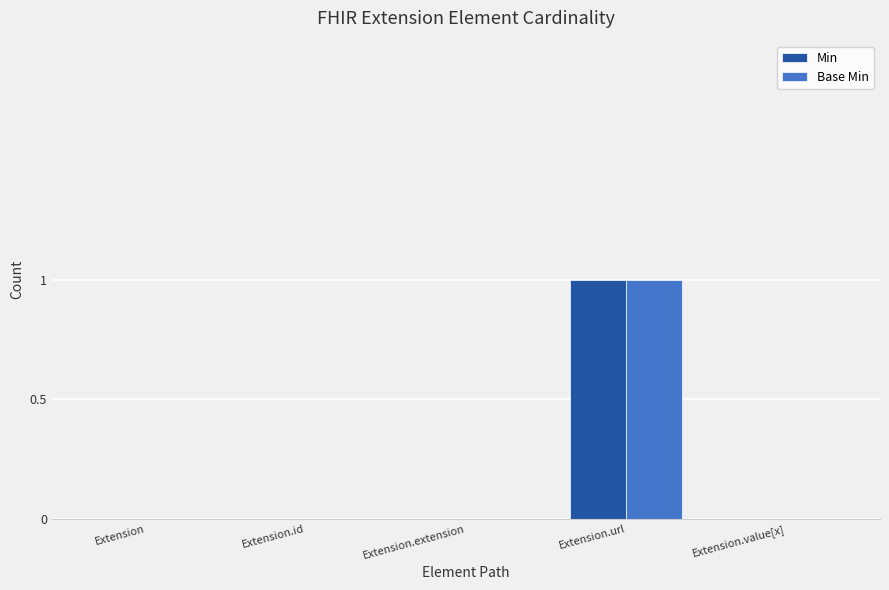

The value of Base Min at Extension.extension is 1. True or false?

False